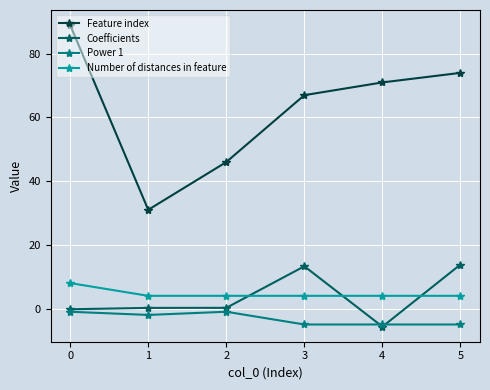

Is the value of Number of distances in feature at 2 greater than the value of Power 1 at 1?

Yes